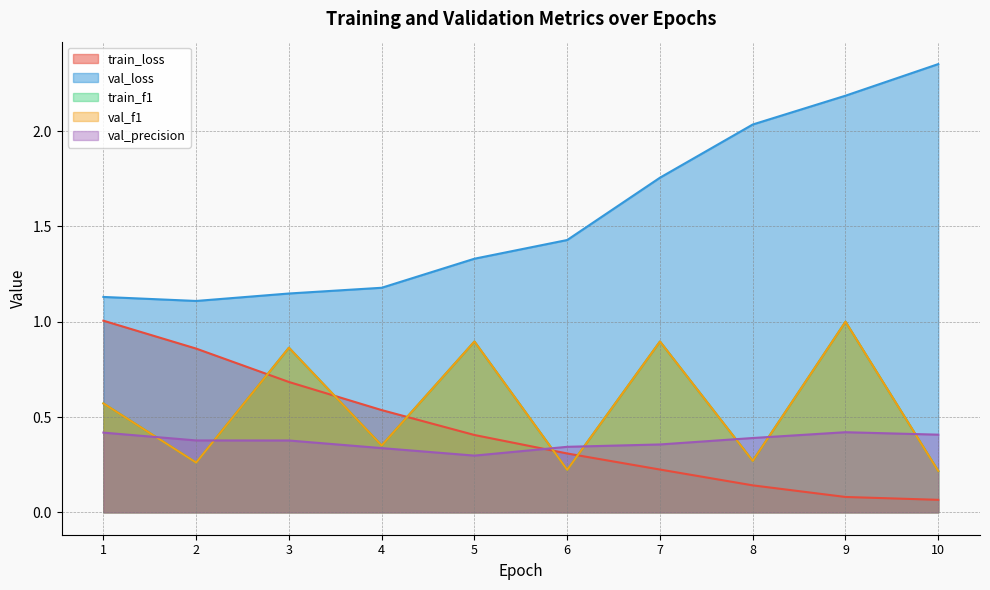

True or false: val_precision and val_loss intersect in this chart.

False